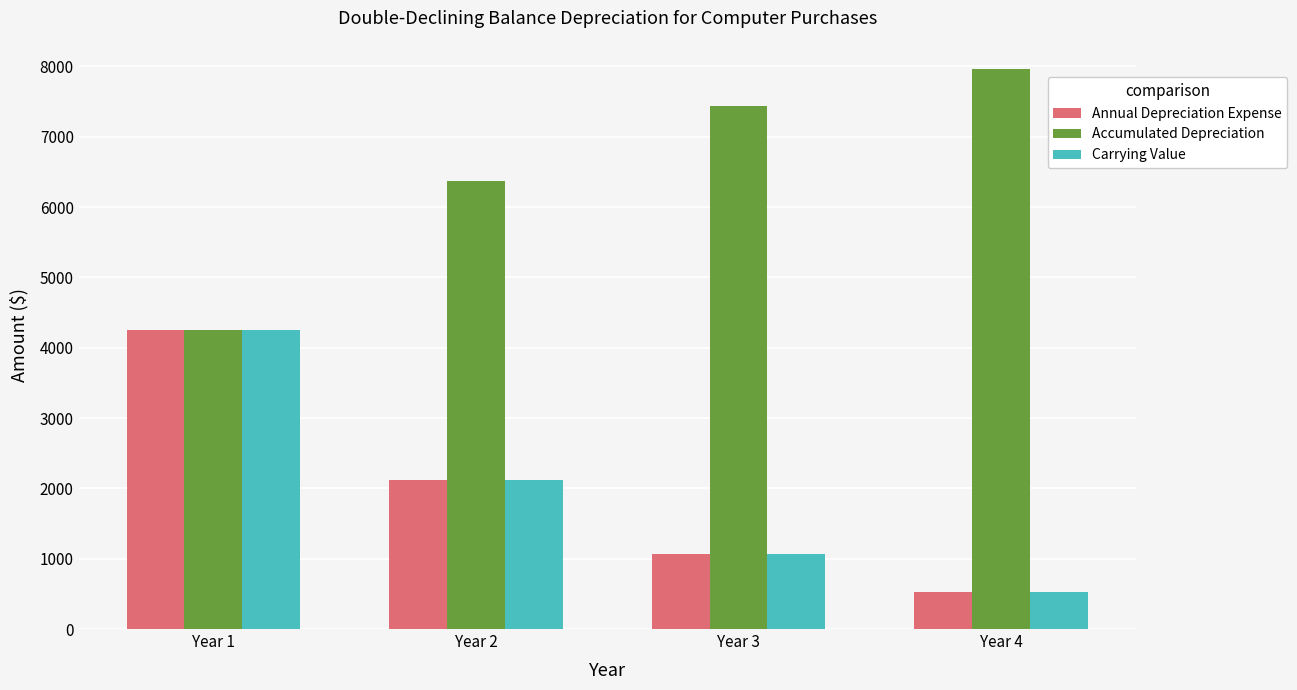

Is the value of Accumulated Depreciation at Year 2 greater than the value of Carrying Value at Year 4?

Yes